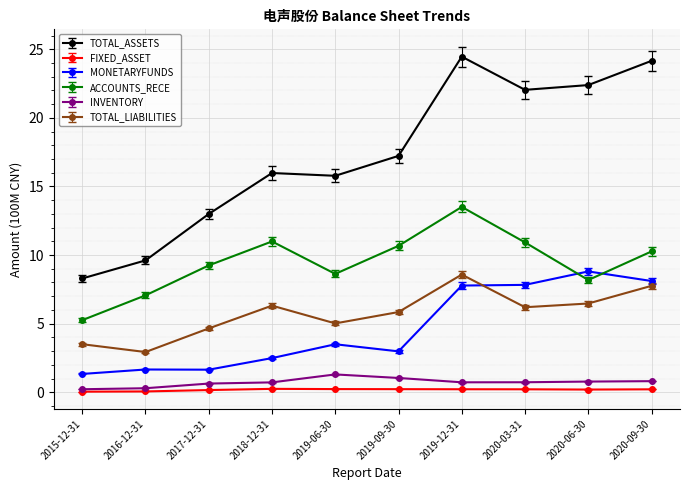

What is the sum of the TOTAL_ASSETS values at 2017-12-31 and 2015-12-31?

21.3